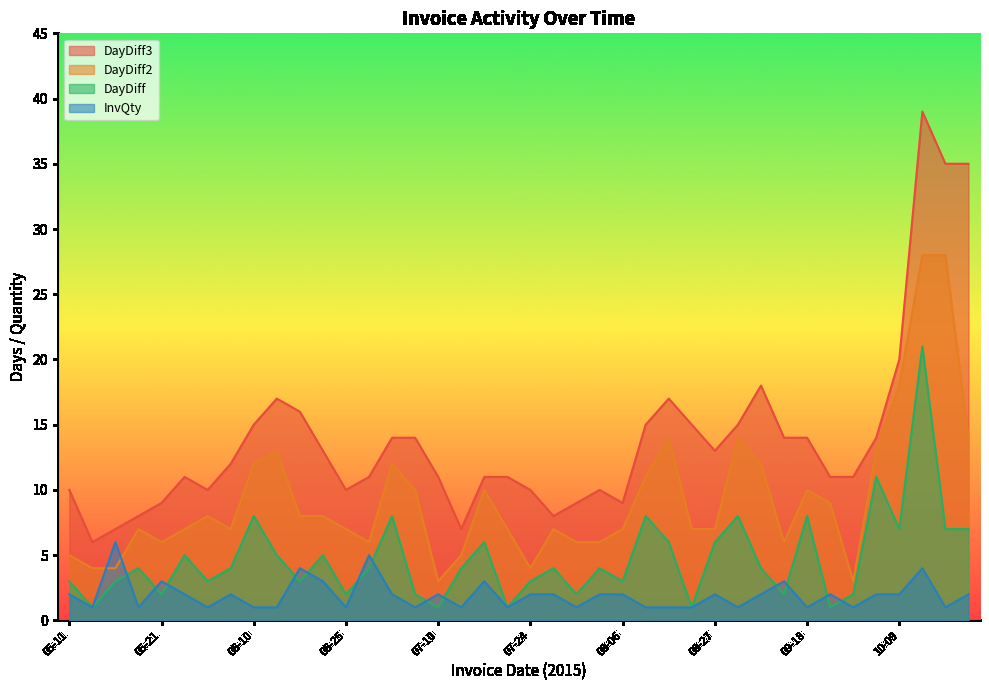

What are all the series names shown in the legend?

DayDiff3, DayDiff2, DayDiff, InvQty